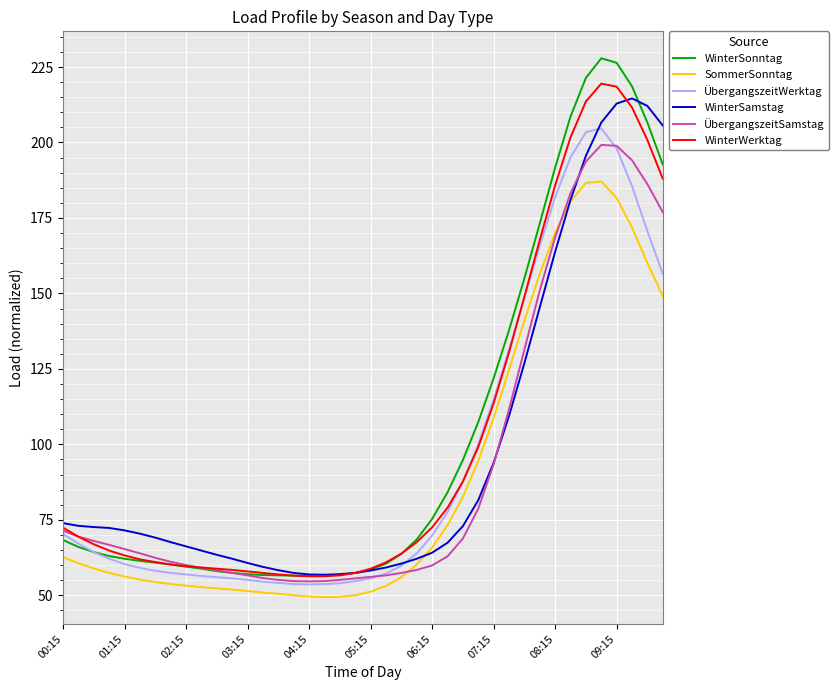

What is the lowest value of the ÜbergangszeitSamstag series?

54.6